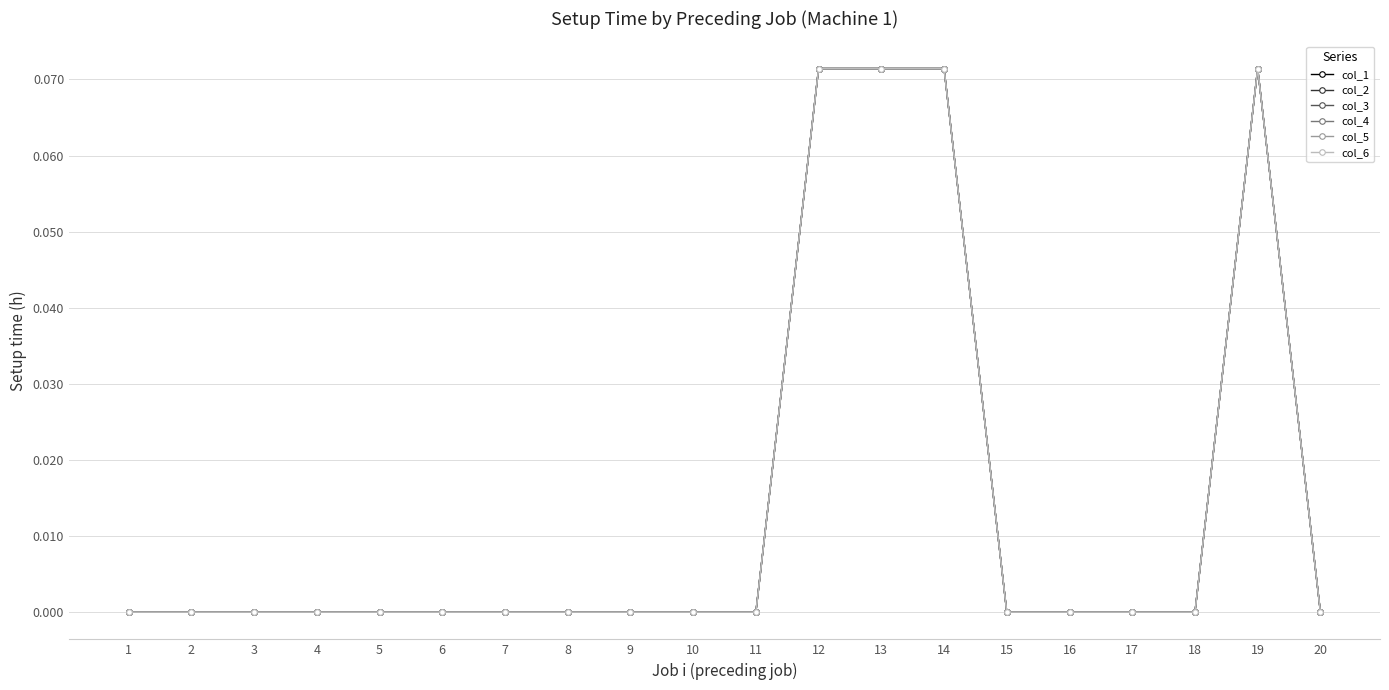

Reading left to right, transcribe all the data shown in this chart.

col_1: 1=0.0	2=0.0	3=0.0	4=0.0	5=0.0	6=0.0	7=0.0	8=0.0	9=0.0	10=0.0	11=0.0	12=0.1	13=0.1	14=0.1	15=0.0	16=0.0	17=0.0	18=0.0	19=0.1	20=0.0
col_2: 1=0.0	2=0.0	3=0.0	4=0.0	5=0.0	6=0.0	7=0.0	8=0.0	9=0.0	10=0.0	11=0.0	12=0.1	13=0.1	14=0.1	15=0.0	16=0.0	17=0.0	18=0.0	19=0.1	20=0.0
col_3: 1=0.0	2=0.0	3=0.0	4=0.0	5=0.0	6=0.0	7=0.0	8=0.0	9=0.0	10=0.0	11=0.0	12=0.1	13=0.1	14=0.1	15=0.0	16=0.0	17=0.0	18=0.0	19=0.1	20=0.0
col_4: 1=0.0	2=0.0	3=0.0	4=0.0	5=0.0	6=0.0	7=0.0	8=0.0	9=0.0	10=0.0	11=0.0	12=0.1	13=0.1	14=0.1	15=0.0	16=0.0	17=0.0	18=0.0	19=0.1	20=0.0
col_5: 1=0.0	2=0.0	3=0.0	4=0.0	5=0.0	6=0.0	7=0.0	8=0.0	9=0.0	10=0.0	11=0.0	12=0.1	13=0.1	14=0.1	15=0.0	16=0.0	17=0.0	18=0.0	19=0.1	20=0.0
col_6: 1=0.0	2=0.0	3=0.0	4=0.0	5=0.0	6=0.0	7=0.0	8=0.0	9=0.0	10=0.0	11=0.0	12=0.1	13=0.1	14=0.1	15=0.0	16=0.0	17=0.0	18=0.0	19=0.1	20=0.0